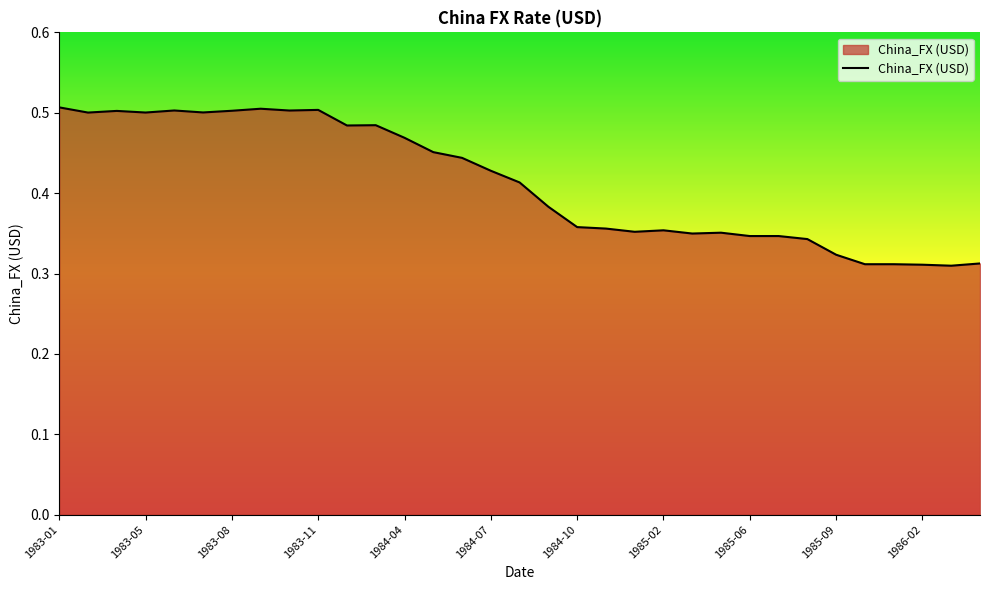

Reading right to left, what are all the values shown in this chart?

1986-04=0.3	1986-03=0.3	1986-02=0.3	1985-12=0.3	1985-10=0.3	1985-09=0.3	1985-08=0.3	1985-07=0.3	1985-06=0.3	1985-05=0.4	1985-04=0.3	1985-02=0.4	1985-01=0.4	1984-12=0.4	1984-10=0.4	1984-09=0.4	1984-08=0.4	1984-07=0.4	1984-06=0.4	1984-05=0.5	1984-04=0.5	1984-02=0.5	1984-01=0.5	1983-11=0.5	1983-10=0.5	1983-09=0.5	1983-08=0.5	1983-07=0.5	1983-06=0.5	1983-05=0.5	1983-04=0.5	1983-02=0.5	1983-01=0.5